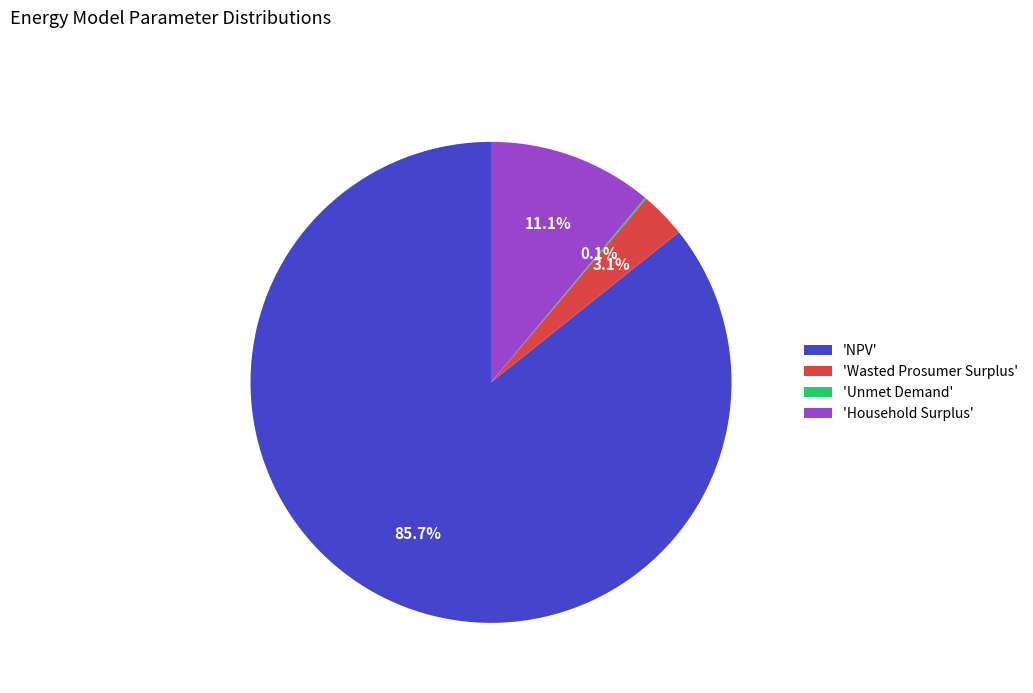

Combined, do 'NPV' and 'Household Surplus' account for over 50%?

Yes